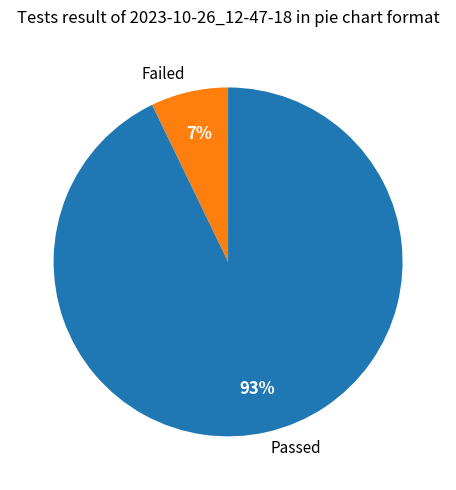

Does any single category account for the majority?

Yes